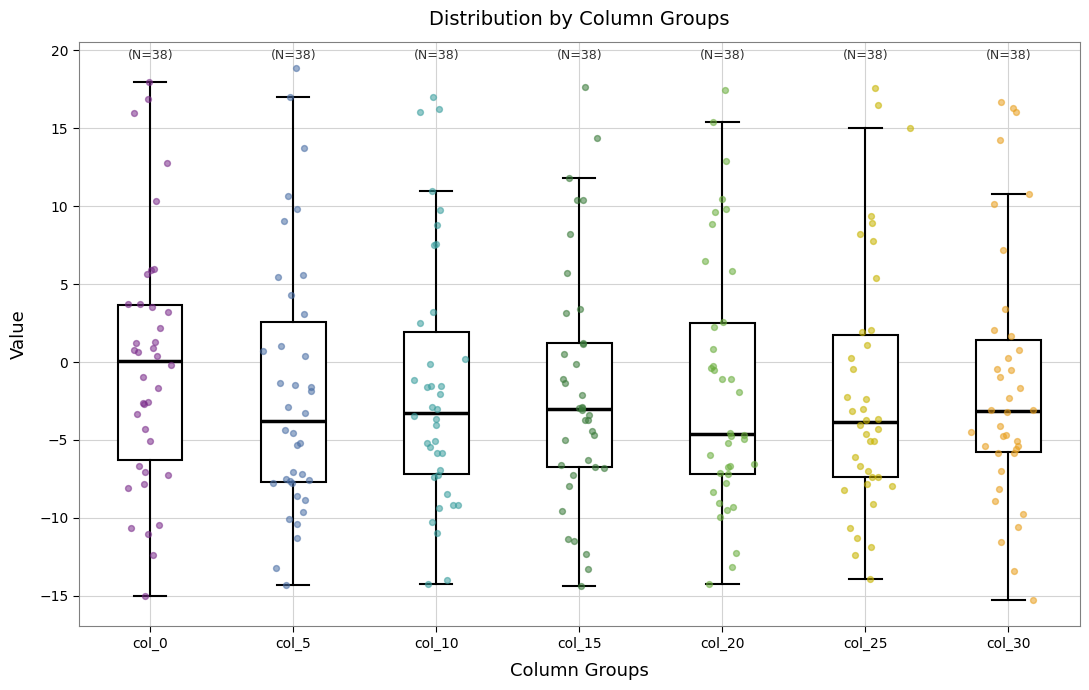

Where does the median line of the box for col_15 sit on the y-axis? The values are not printed on the chart, so give them approximately, as read against the axis.

-3.0